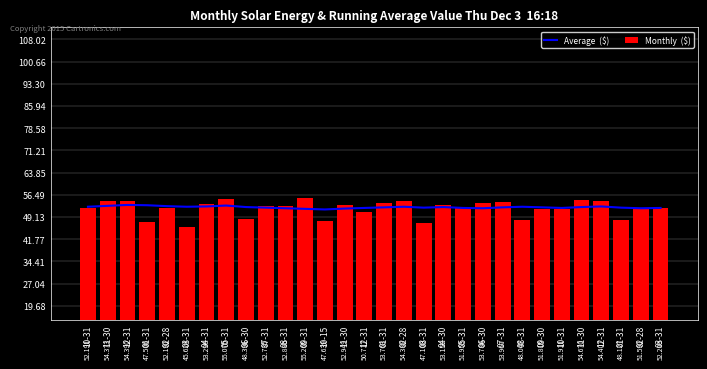

At which category is the sum across all series the highest?

05-31